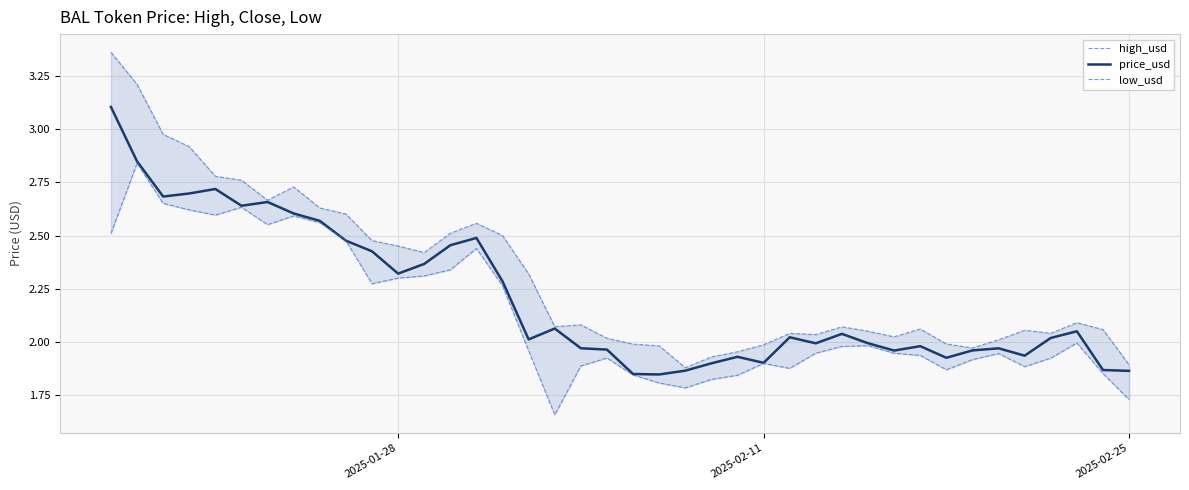

What is the highest value of the price_usd series?

3.1